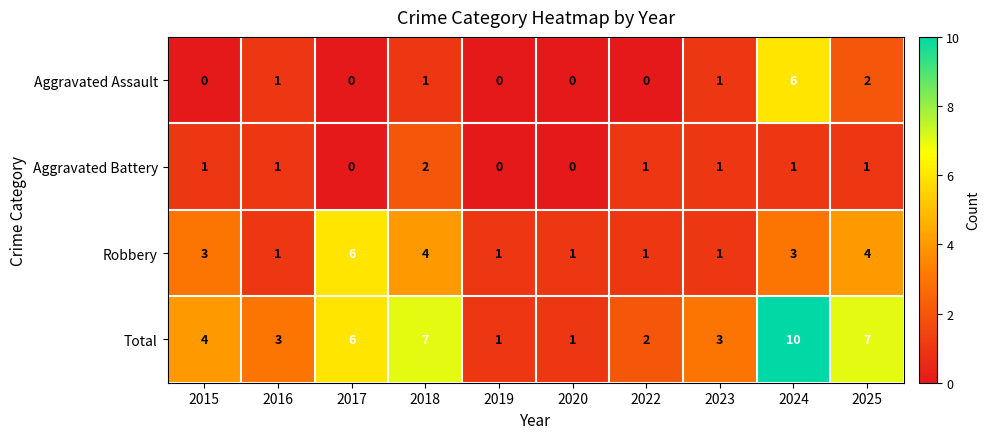

At which category is the sum across all series the highest?

2024